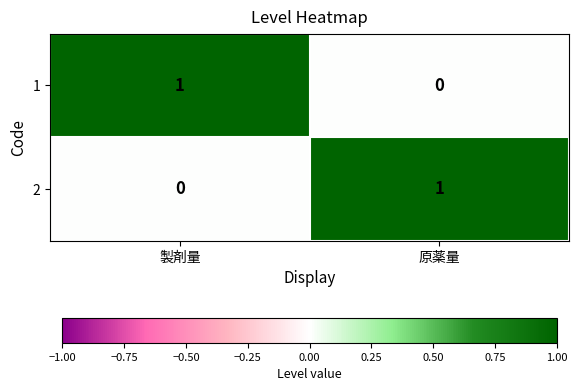

Reading left to right, transcribe all the data shown in this chart.

1: 1	0
2: 0	1